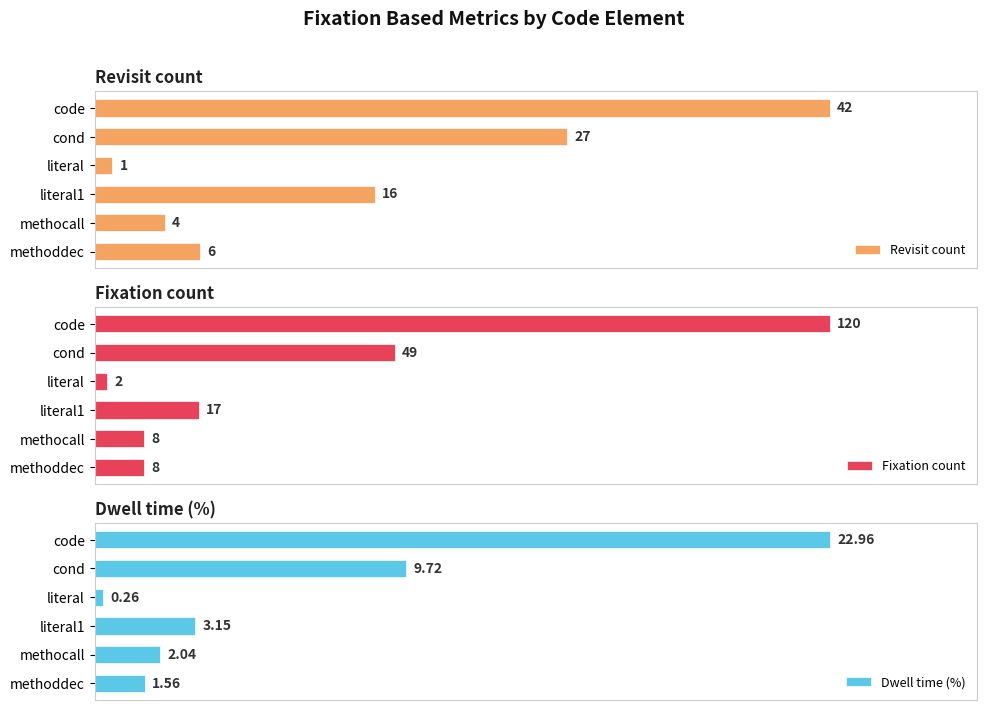

How many bars are there in total?

18